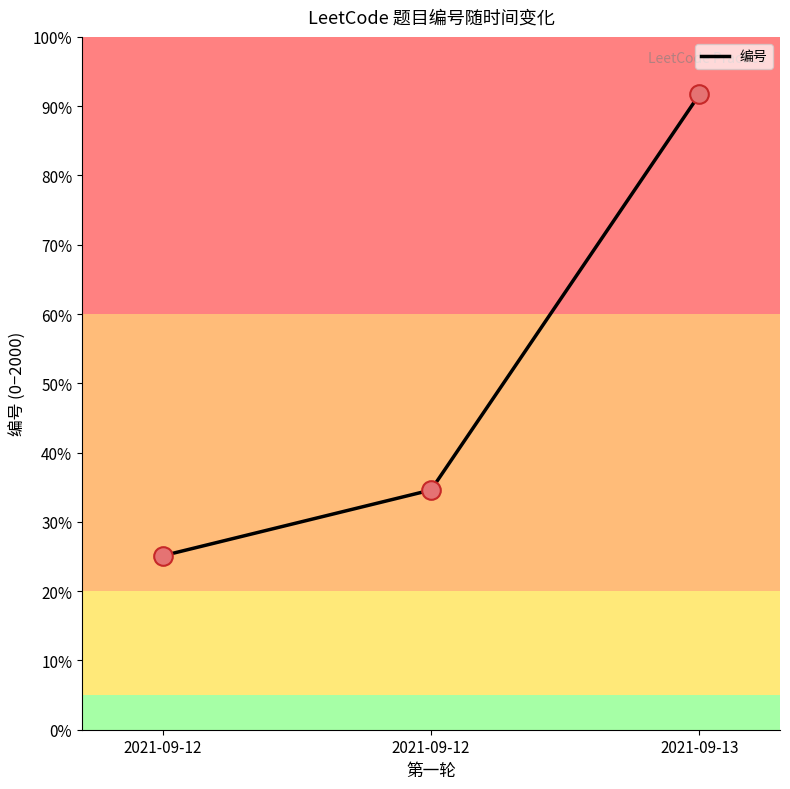

What is the change in value from 2021-09-12 to 2021-09-13?

+1142